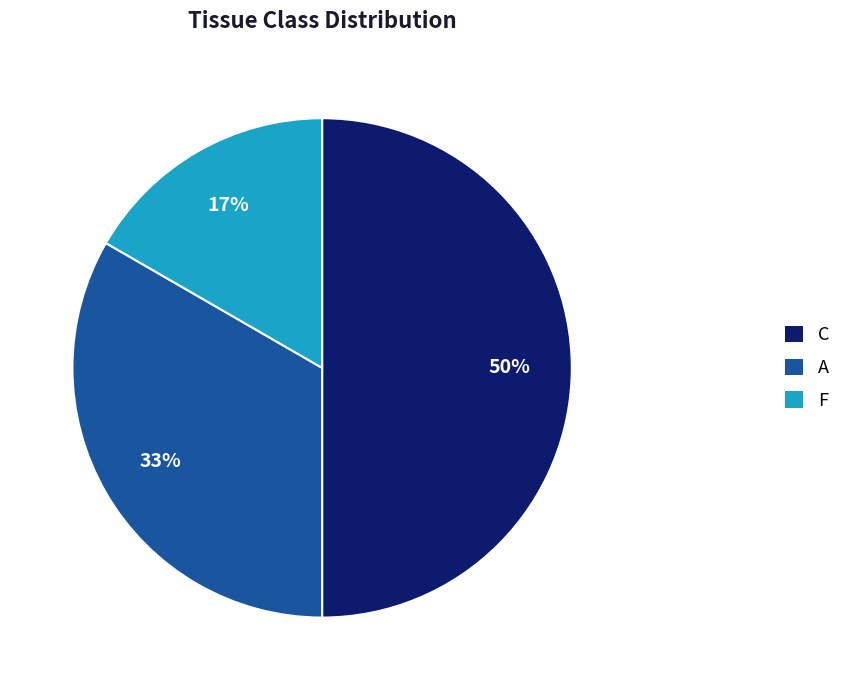

Count the number of slices in the pie.

3